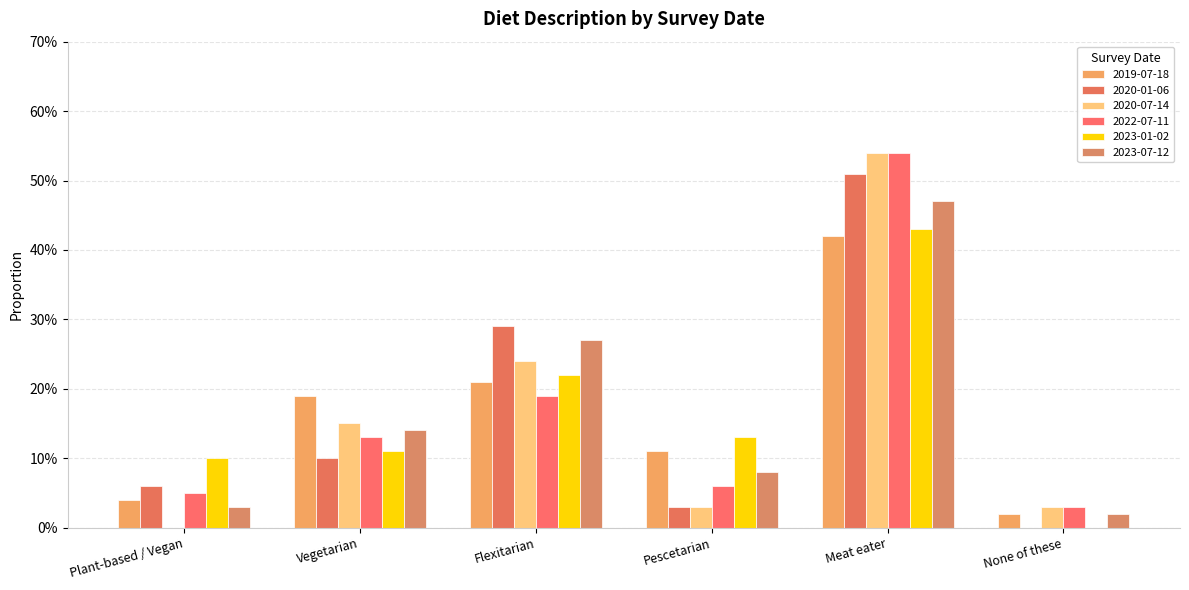

Are the bars grouped side by side (vs. stacked)?

Yes